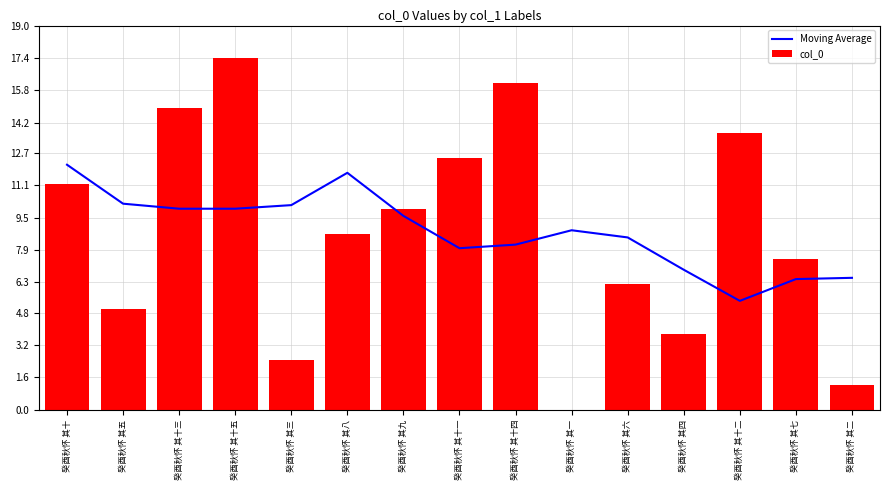

List the series in order of their overall mean, lowest first.

col_0, Moving Average